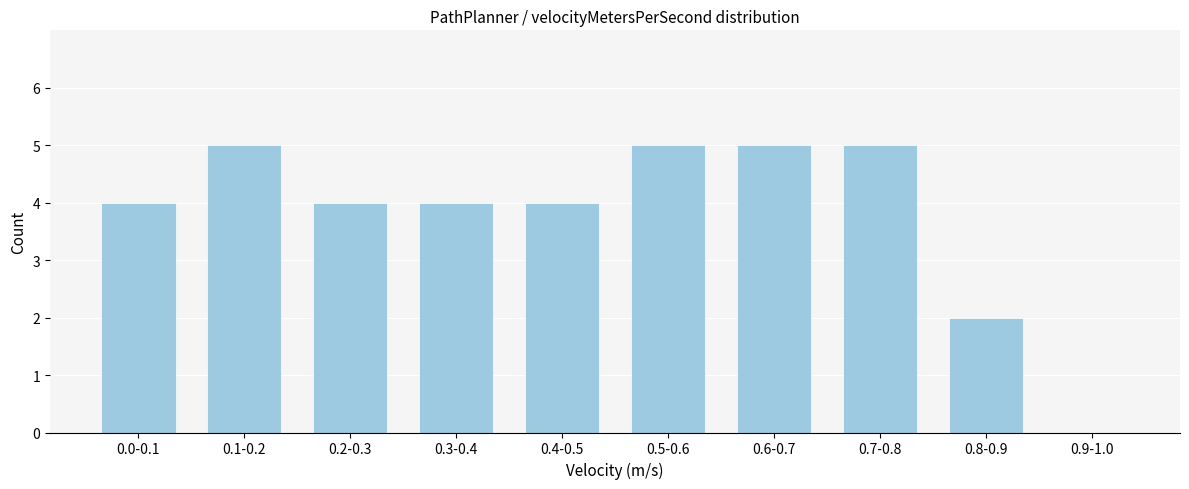

Reading right to left, transcribe all the data shown in this chart.

0.9-1.0=0	0.8-0.9=2	0.7-0.8=5	0.6-0.7=5	0.5-0.6=5	0.4-0.5=4	0.3-0.4=4	0.2-0.3=4	0.1-0.2=5	0.0-0.1=4